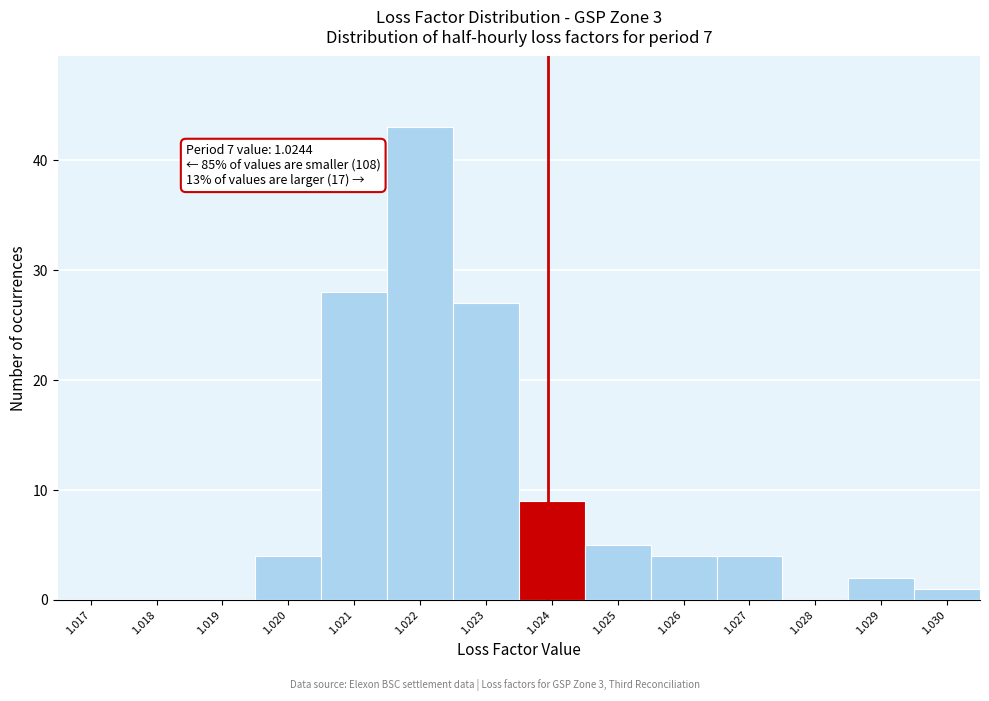

Reading left to right, what are all the values shown in this chart?

1.017=0	1.018=0	1.019=0	1.020=4	1.021=28	1.022=43	1.023=27	1.024=9	1.025=5	1.026=4	1.027=4	1.028=0	1.029=2	1.030=1